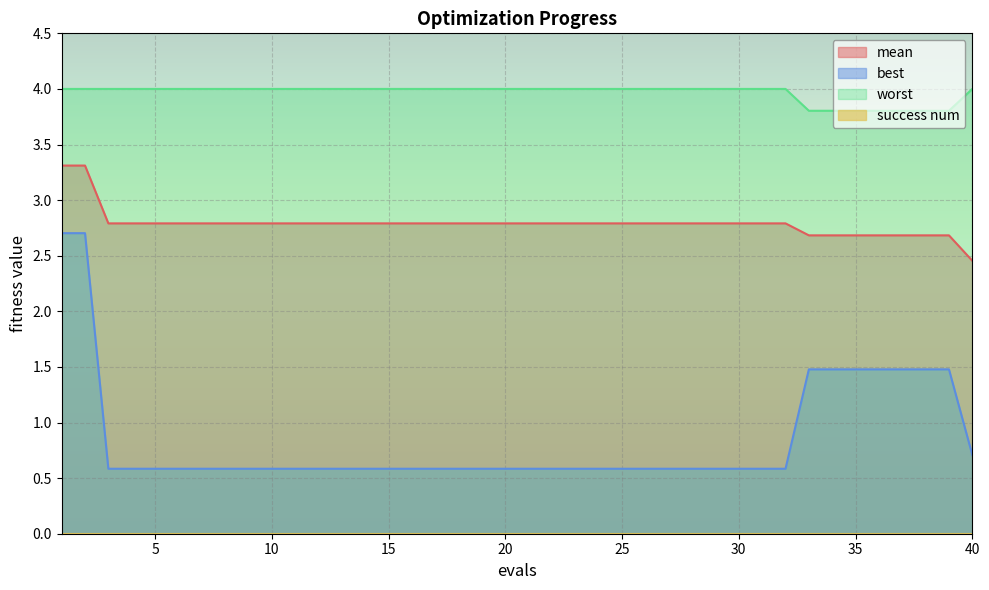

Is the value of worst at 39 greater than the value of mean at 19?

Yes